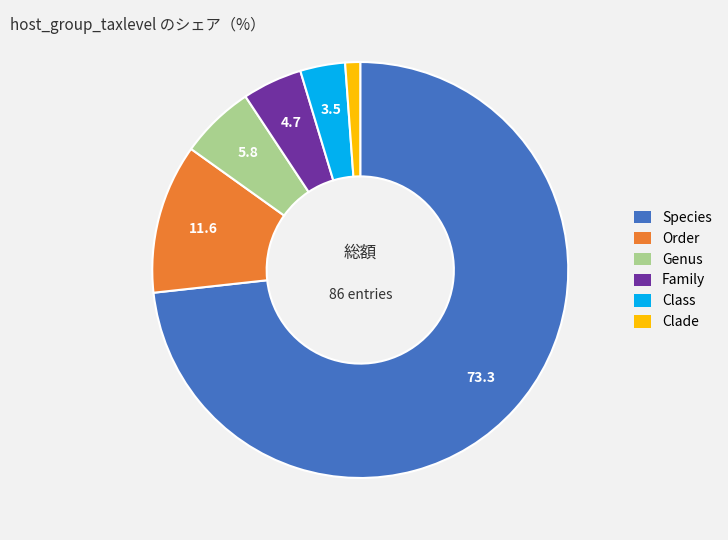

The Family slice represents 5% of the pie. True or false?

True